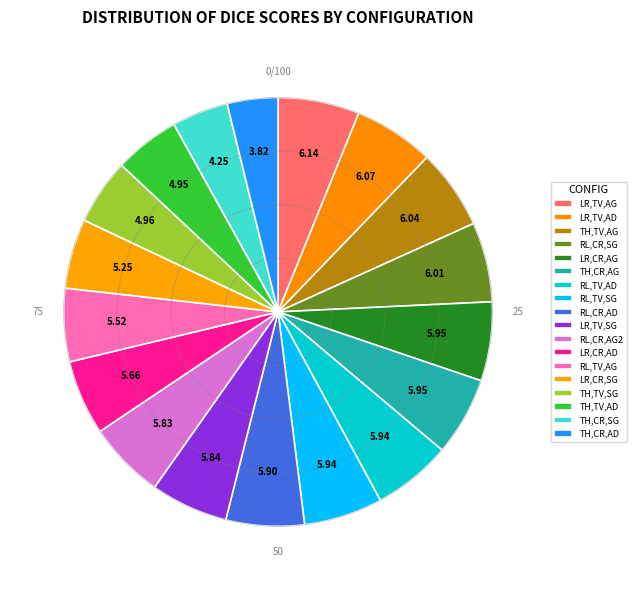

How many slices are in this pie chart?

18